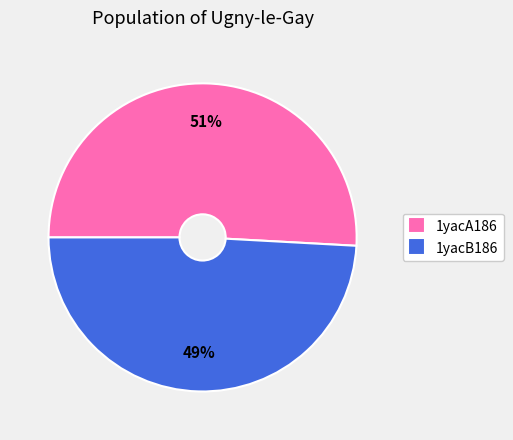

Does 1yacA186 represent more than half of the total?

Yes